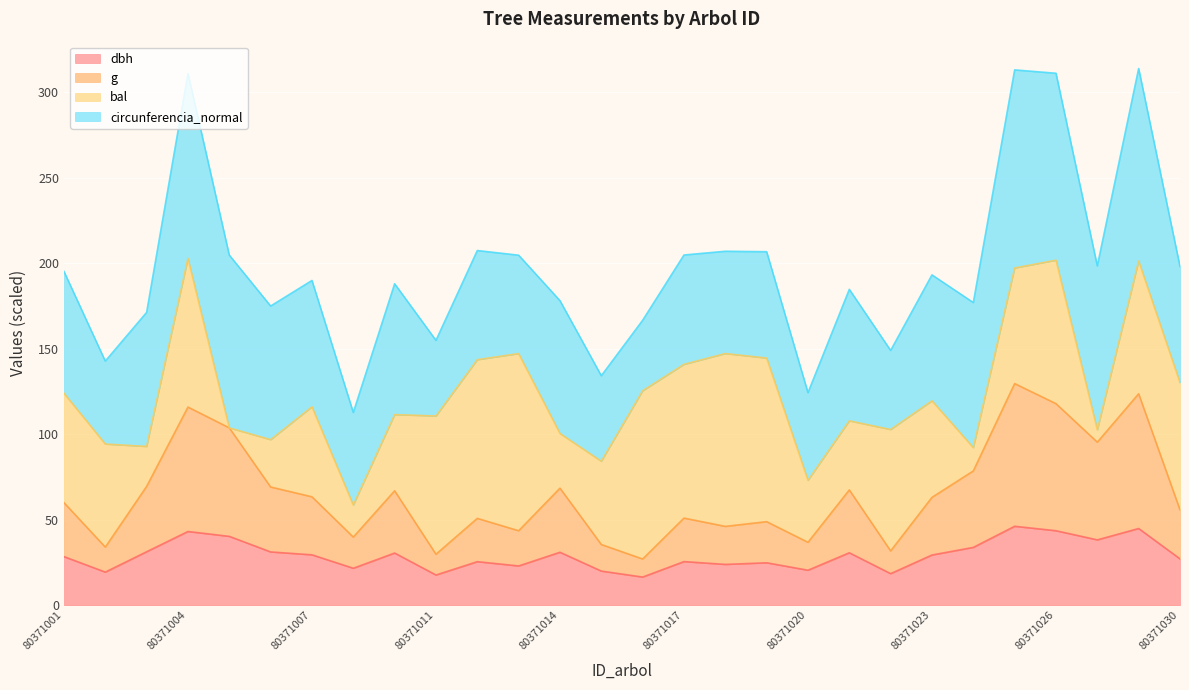

At which category does g reach its first local valley?

80371002